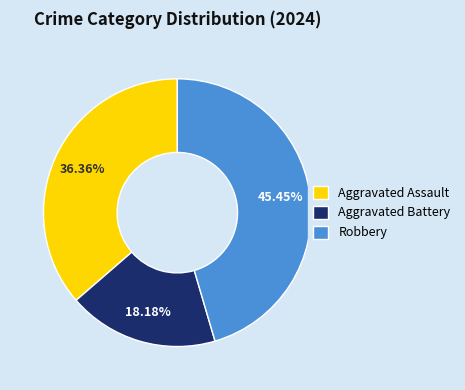

What percentage is the Robbery slice, to the nearest percent?

45%